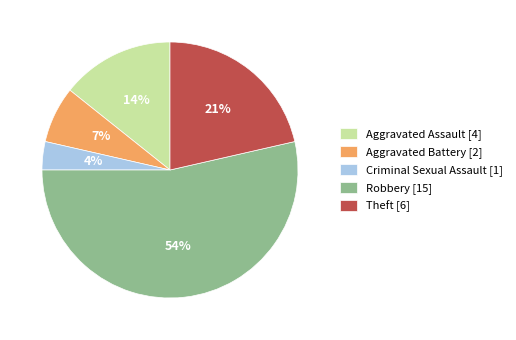

Is it true that Aggravated Assault is 28% of the pie?

False